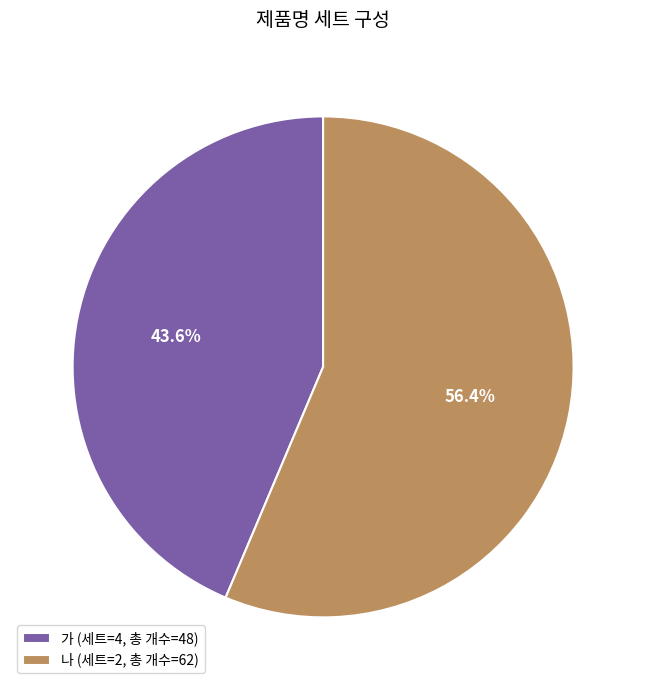

To the nearest percent, what is the average slice percentage?

50%